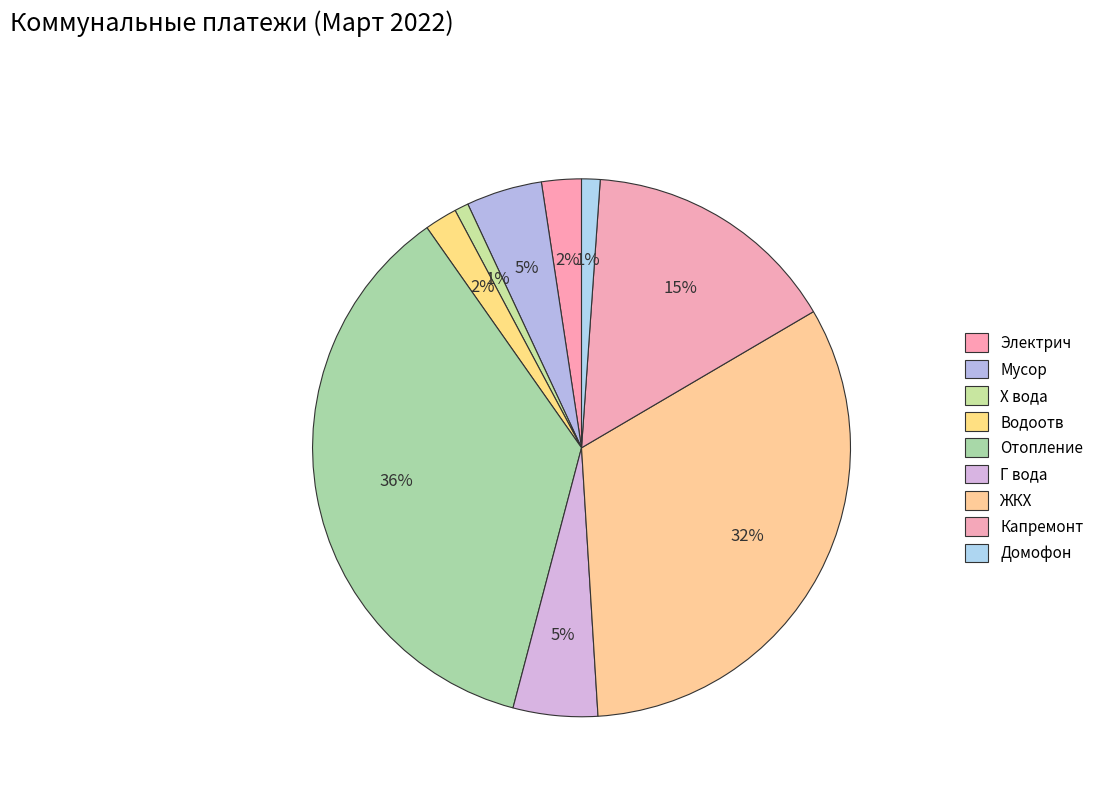

How many segments does this pie chart have?

9